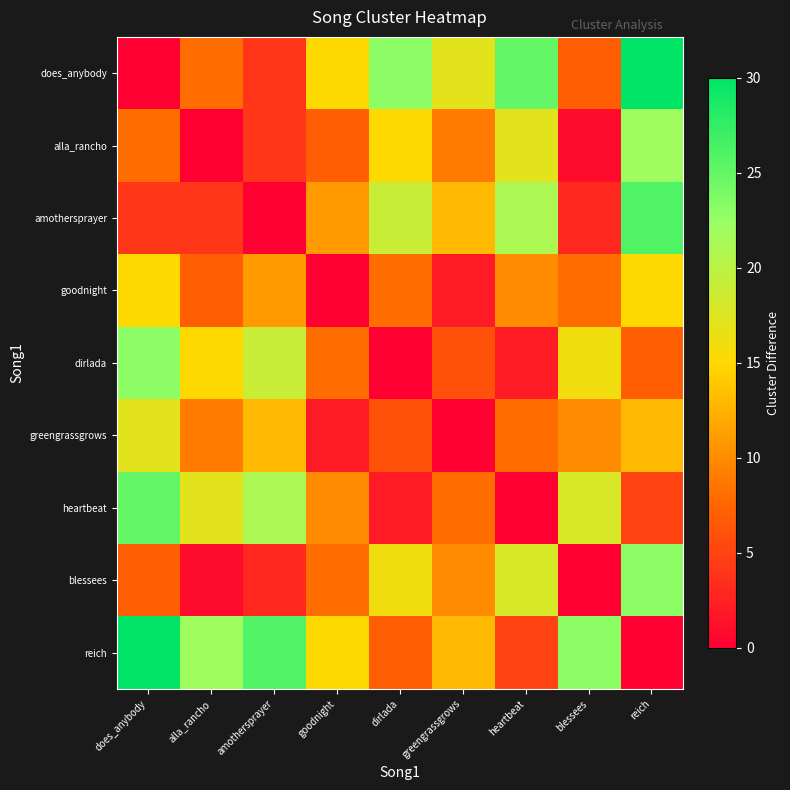

Reading right to left, extract all data points from this chart.

does_anybody: reich=30	blessees=7	heartbeat=25	greengrassgrows=17	dirlada=23	goodnight=15	amothersprayer=4	alla_rancho=8	does_anybody=0
alla_rancho: reich=22	blessees=1	heartbeat=17	greengrassgrows=9	dirlada=15	goodnight=7	amothersprayer=4	alla_rancho=0	does_anybody=8
amothersprayer: reich=26	blessees=3	heartbeat=21	greengrassgrows=13	dirlada=19	goodnight=11	amothersprayer=0	alla_rancho=4	does_anybody=4
goodnight: reich=15	blessees=8	heartbeat=10	greengrassgrows=2	dirlada=8	goodnight=0	amothersprayer=11	alla_rancho=7	does_anybody=15
dirlada: reich=7	blessees=16	heartbeat=2	greengrassgrows=6	dirlada=0	goodnight=8	amothersprayer=19	alla_rancho=15	does_anybody=23
greengrassgrows: reich=13	blessees=10	heartbeat=8	greengrassgrows=0	dirlada=6	goodnight=2	amothersprayer=13	alla_rancho=9	does_anybody=17
heartbeat: reich=5	blessees=18	heartbeat=0	greengrassgrows=8	dirlada=2	goodnight=10	amothersprayer=21	alla_rancho=17	does_anybody=25
blessees: reich=23	blessees=0	heartbeat=18	greengrassgrows=10	dirlada=16	goodnight=8	amothersprayer=3	alla_rancho=1	does_anybody=7
reich: reich=0	blessees=23	heartbeat=5	greengrassgrows=13	dirlada=7	goodnight=15	amothersprayer=26	alla_rancho=22	does_anybody=30